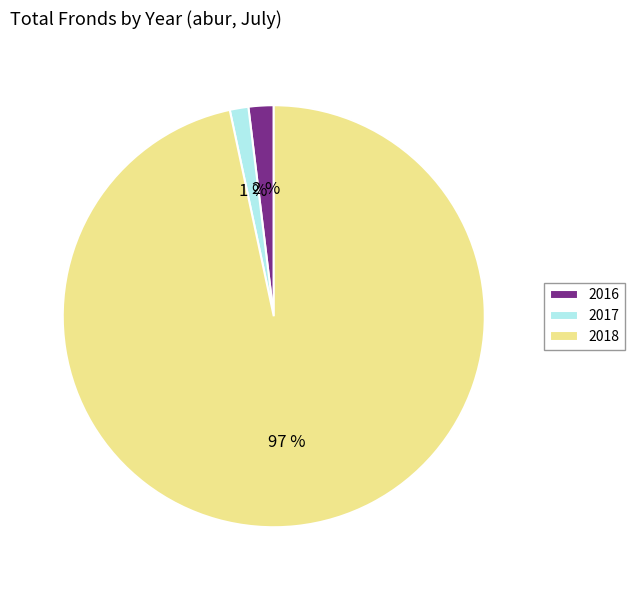

Do 2018 and 2016 together represent more than half of the pie?

Yes